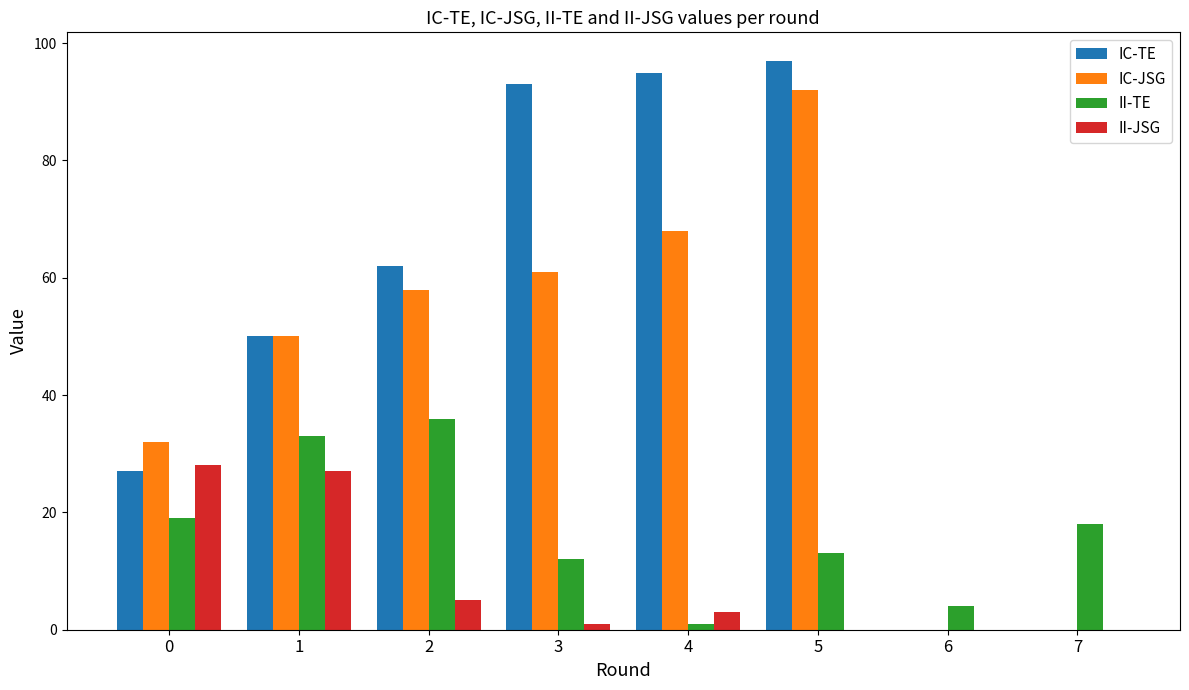

True or false: IC-JSG has a value of 38 at 4.

False